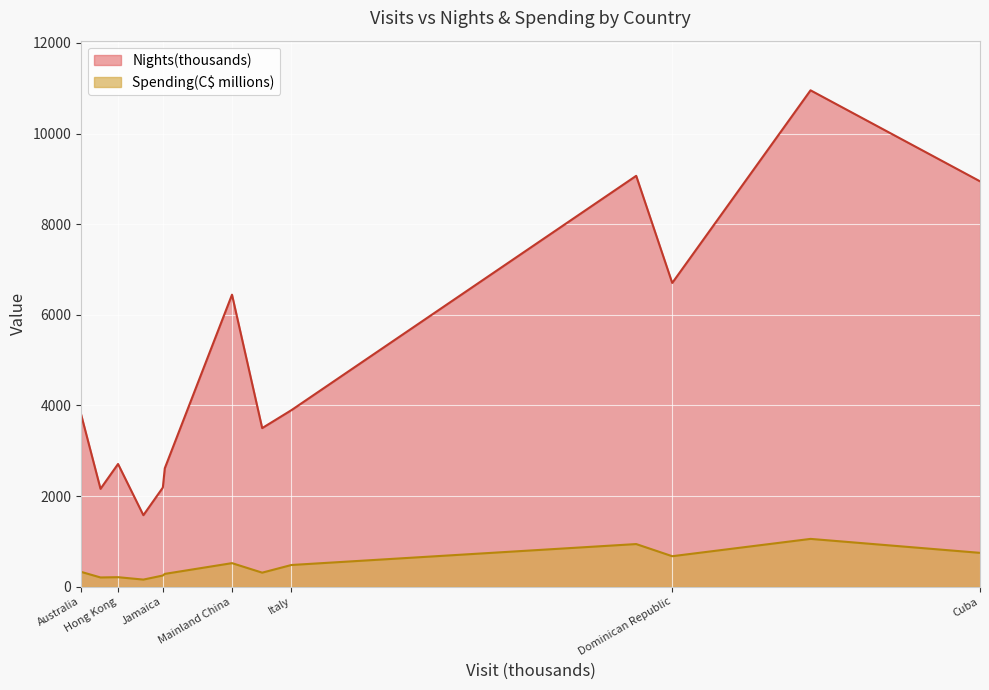

How many data points in Nights(thousands) are less than 3808?

6